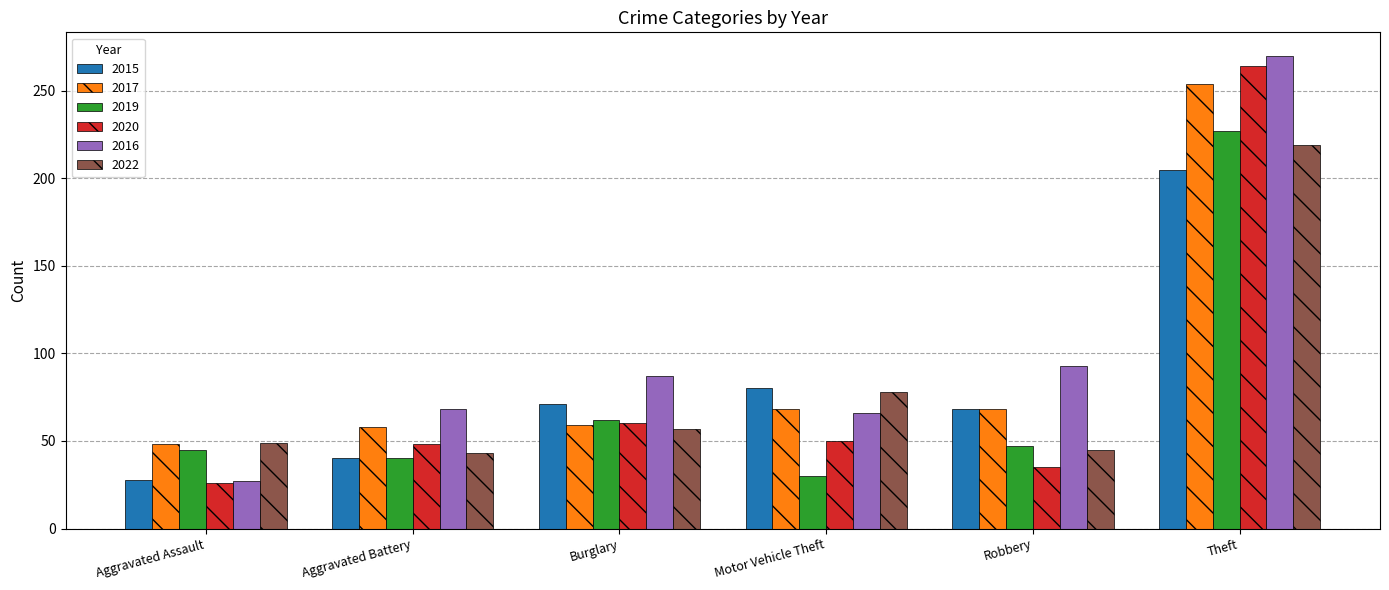

At which category is the sum across all series the highest?

Theft